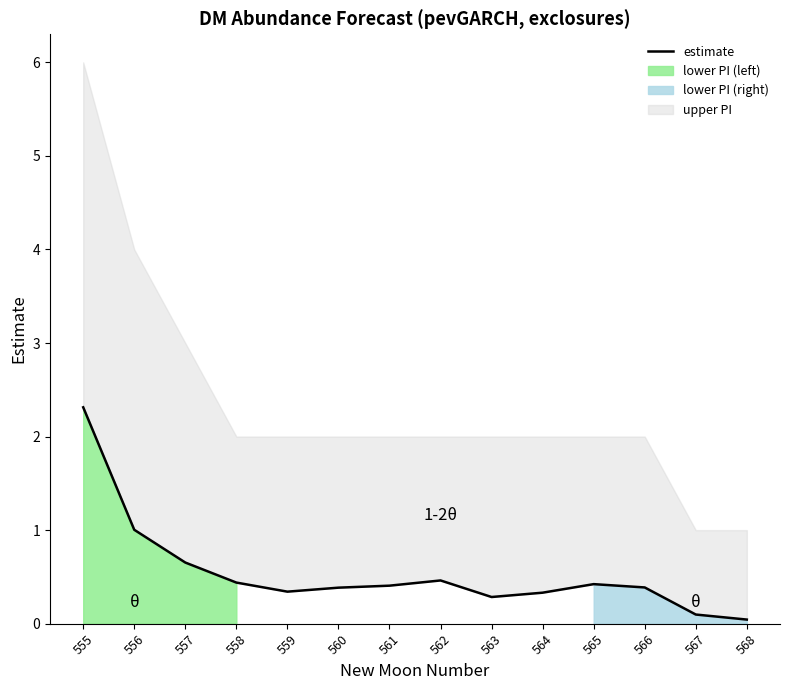

Reading right to left, transcribe all the data shown in this chart.

568=0.0	567=0.1	566=0.4	565=0.4	564=0.3	563=0.3	562=0.5	561=0.4	560=0.4	559=0.3	558=0.4	557=0.7	556=1.0	555=2.3